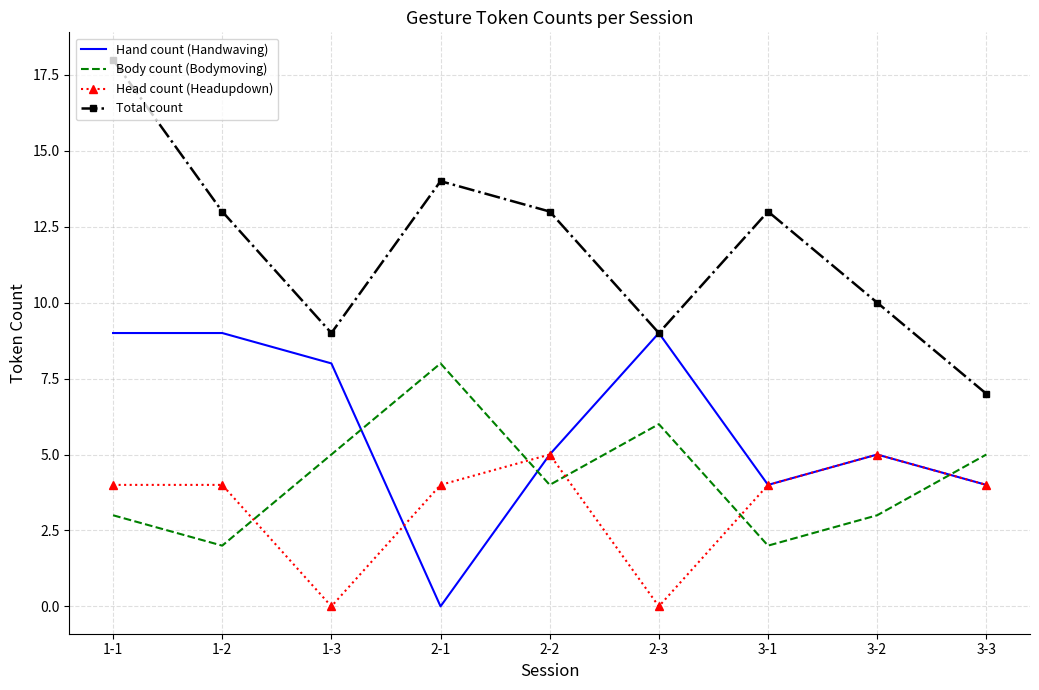

Is it true that Body count (Bodymoving) equals 13 at 2-1?

False